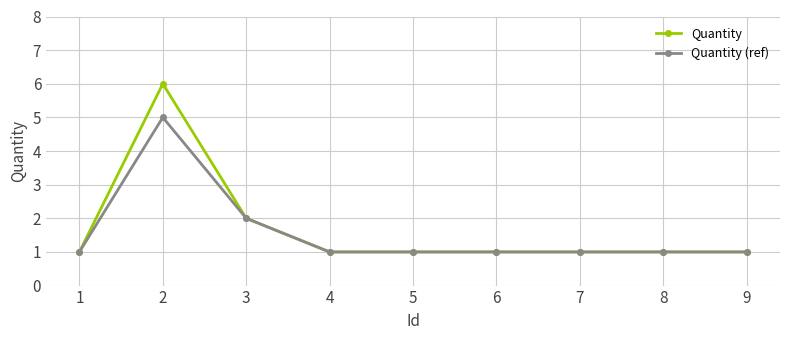

Reading right to left, extract all data points from this chart.

Quantity: 9=1	8=1	7=1	6=1	5=1	4=1	3=2	2=6	1=1
Quantity (ref): 9=1	8=1	7=1	6=1	5=1	4=1	3=2	2=5	1=1